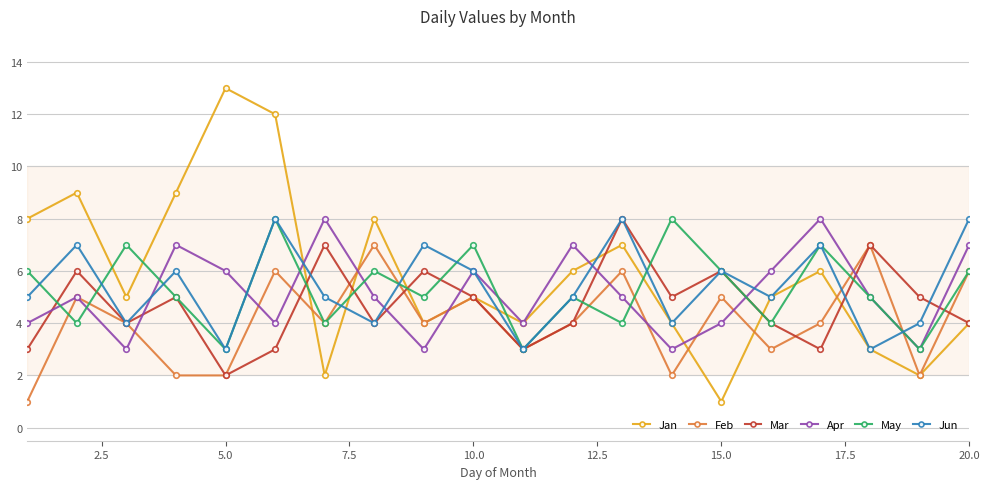

How many categories are shown in the chart?

20